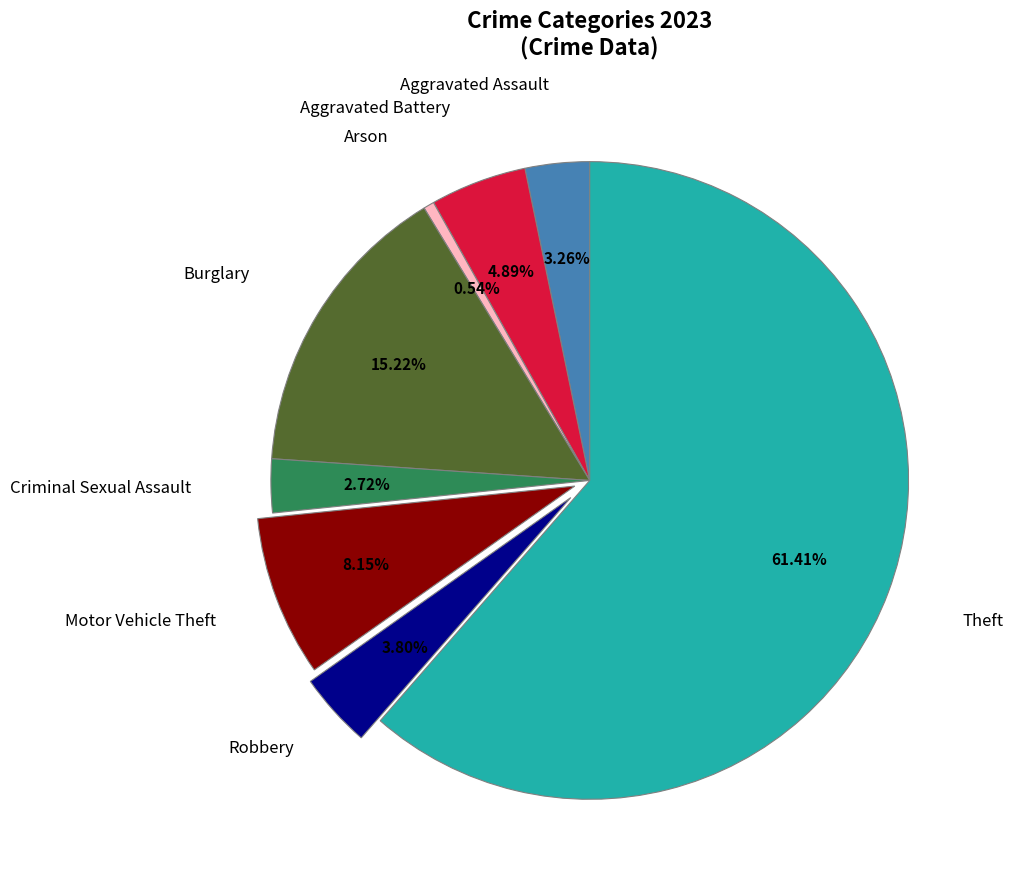

Is there a majority slice in this chart?

Yes